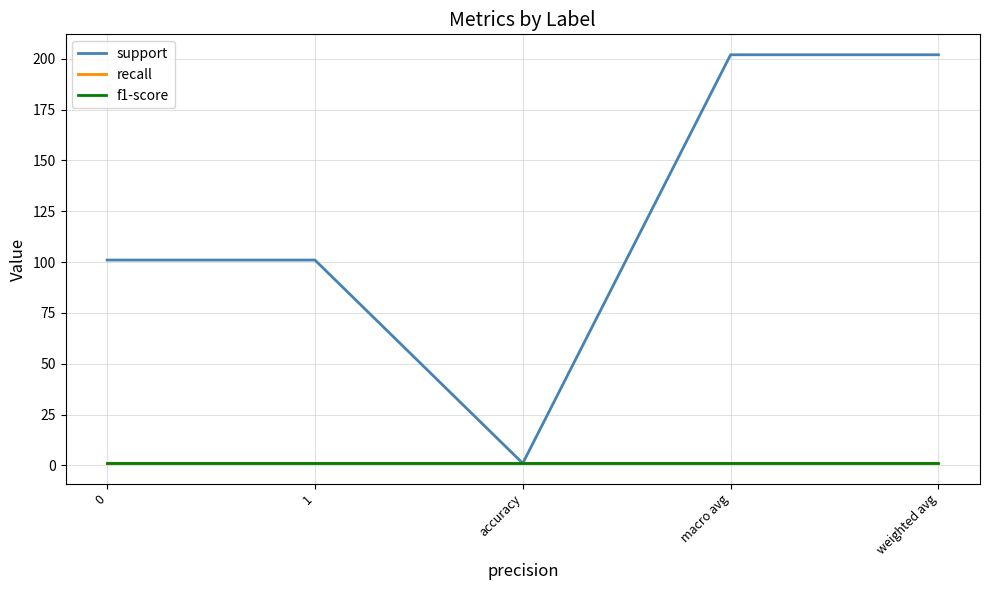

Does the chart have visible grid lines?

Yes